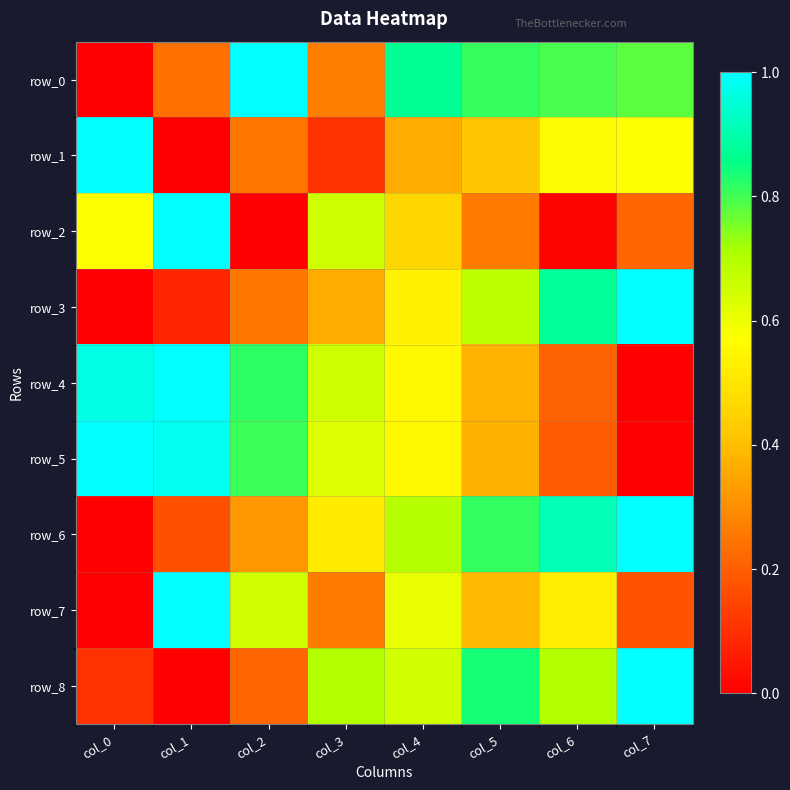

How many values in row_6 are above zero?

7